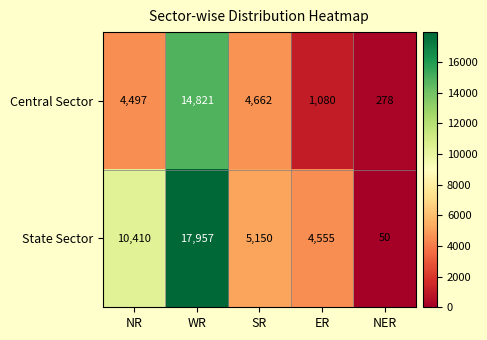

Which series has the widest spread of values?

State Sector